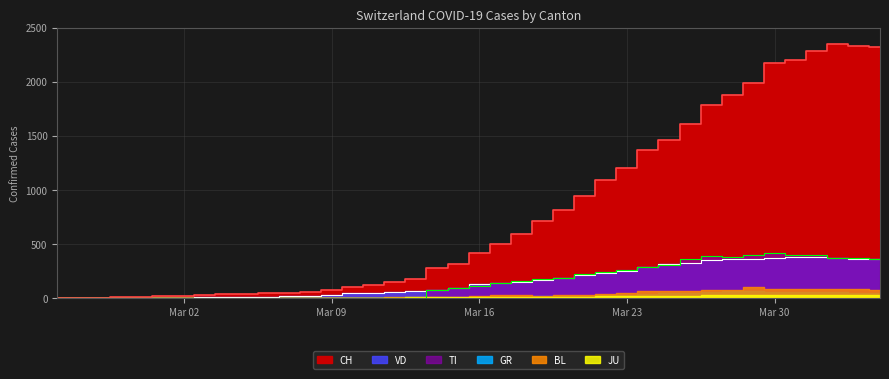

True or false: TI and CH cross at least once.

False